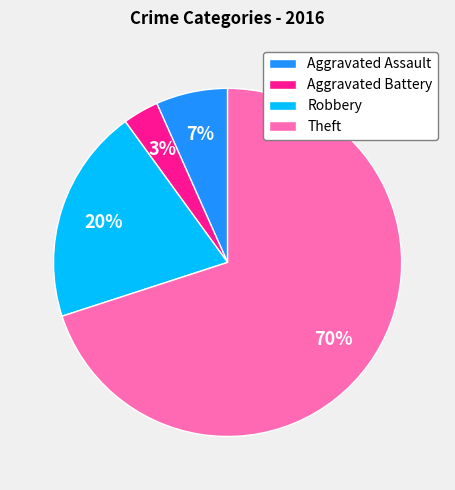

Count the number of slices in the pie.

4